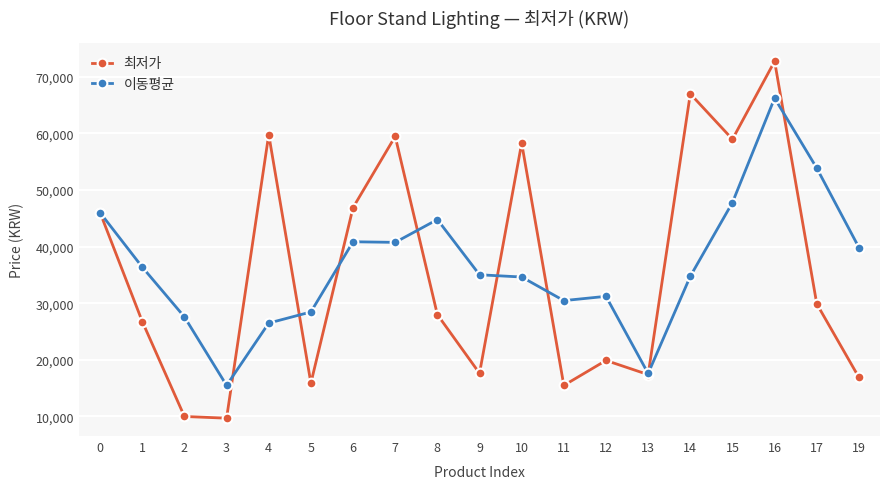

What is the greatest value displayed?

72750.0